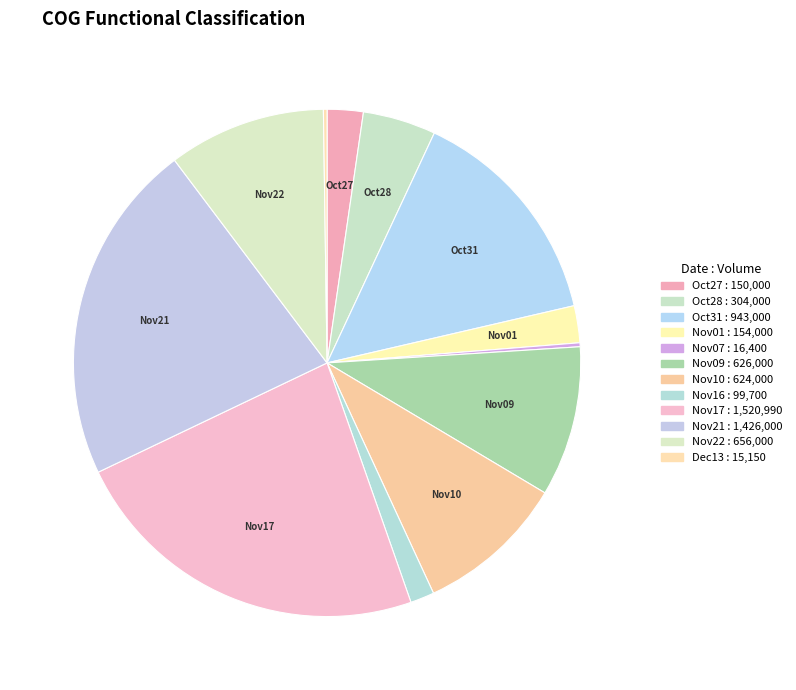

Count the number of slices in the pie.

12